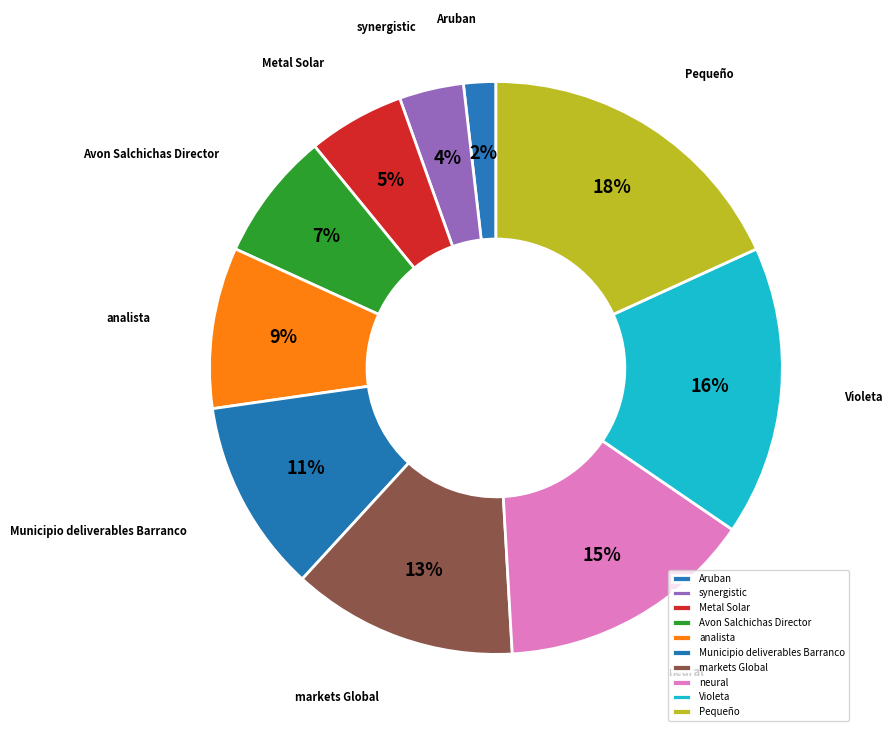

What is the smallest slice in the pie chart?

Aruban